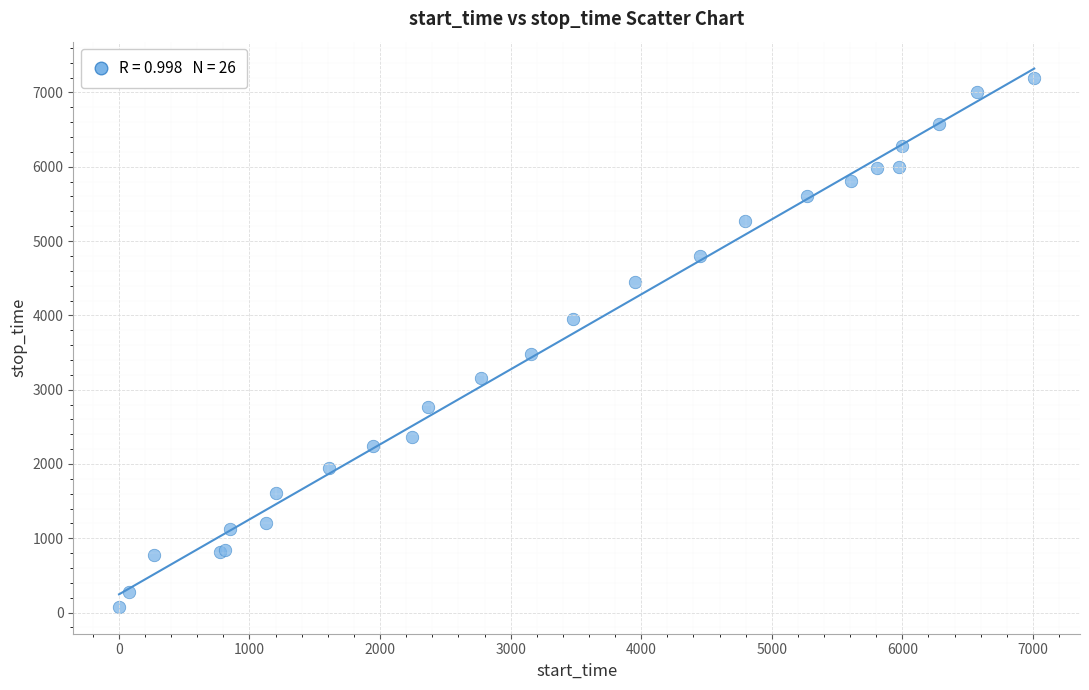

What Y value in the scatter plot is closest to 3636?

3480